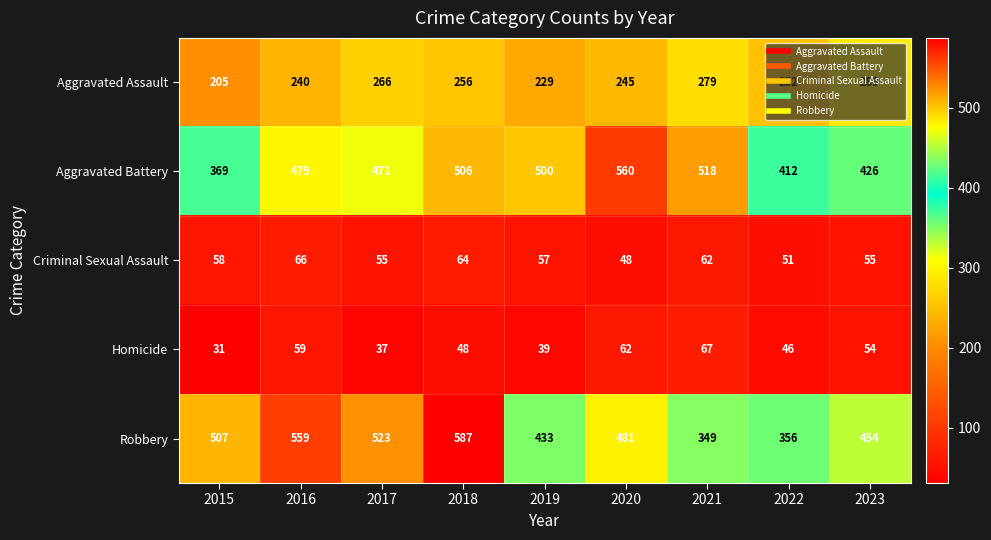

What is the difference between the second highest and second lowest values in the Aggravated Battery series?

106